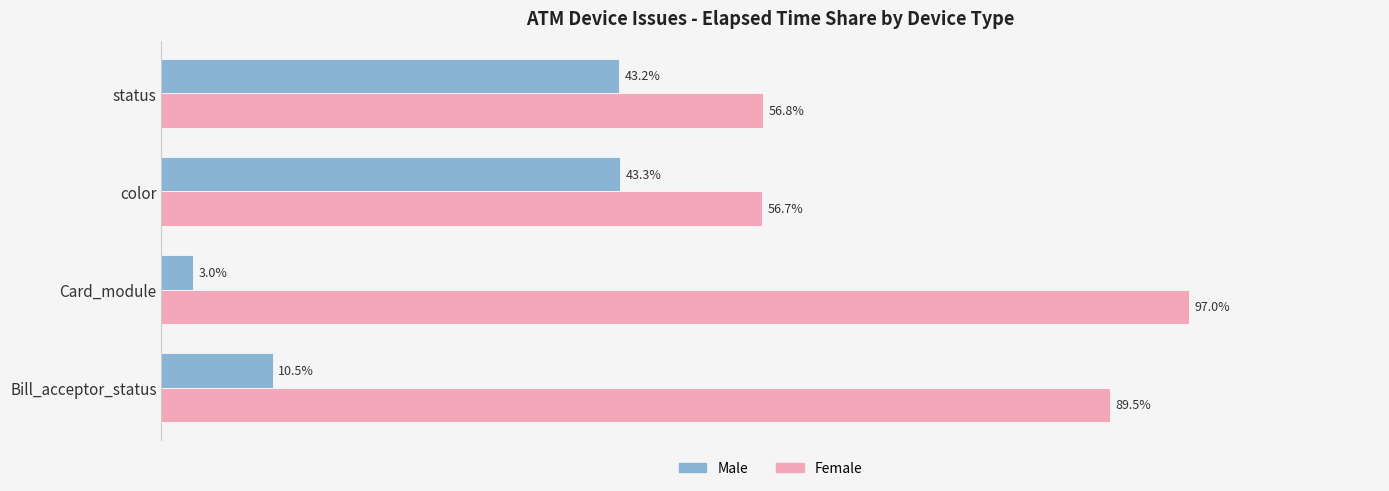

At which label does Male reach its minimum?

Card_module